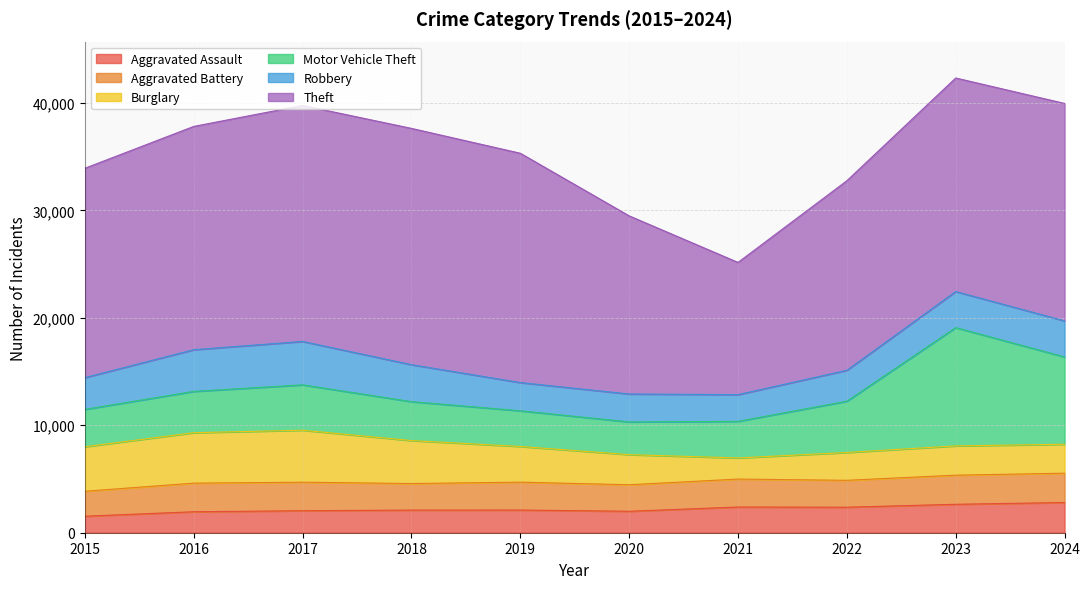

True or false: Aggravated Assault and Robbery intersect in this chart.

False